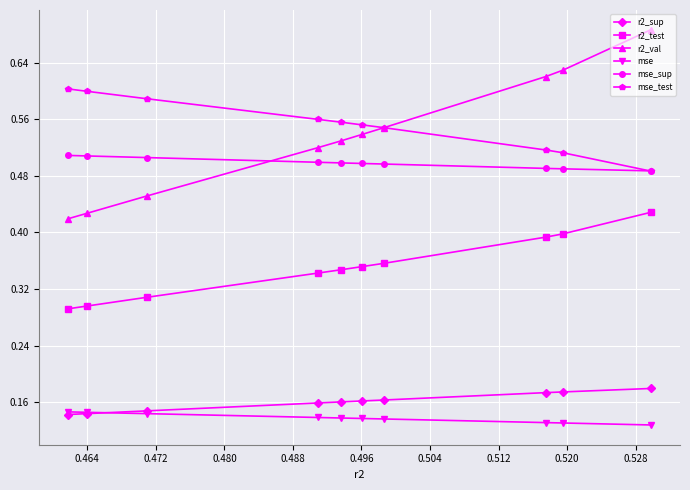

How many data points does each series have?

10